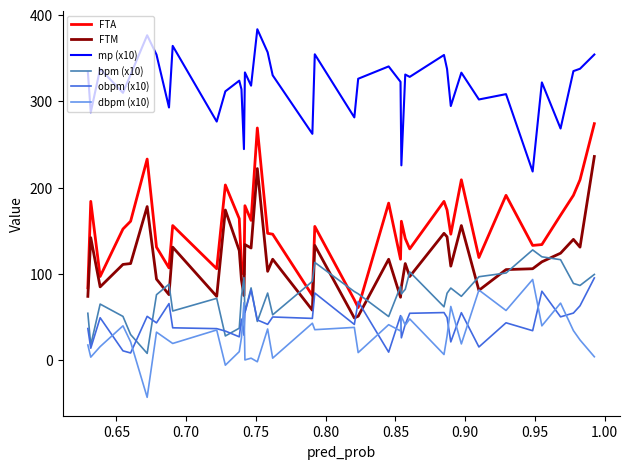

What are all the series names shown in the legend?

FTA, FTM, mp (x10), bpm (x10), obpm (x10), dbpm (x10)